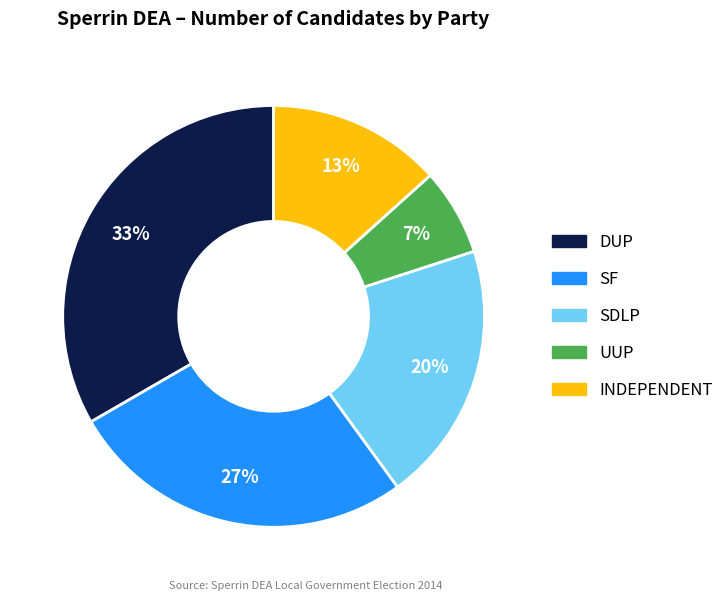

To the nearest percent, what is the average slice percentage?

20%